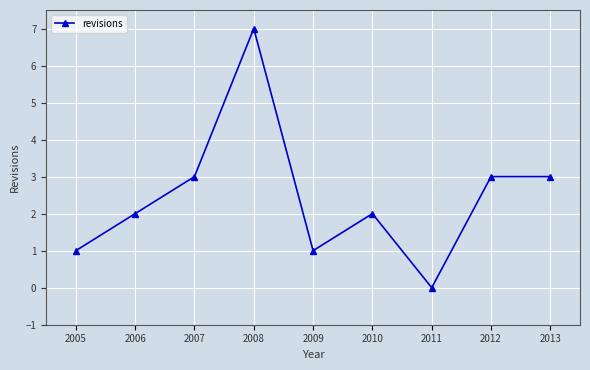

What is the sum of the values at 2006 and 2005?

3